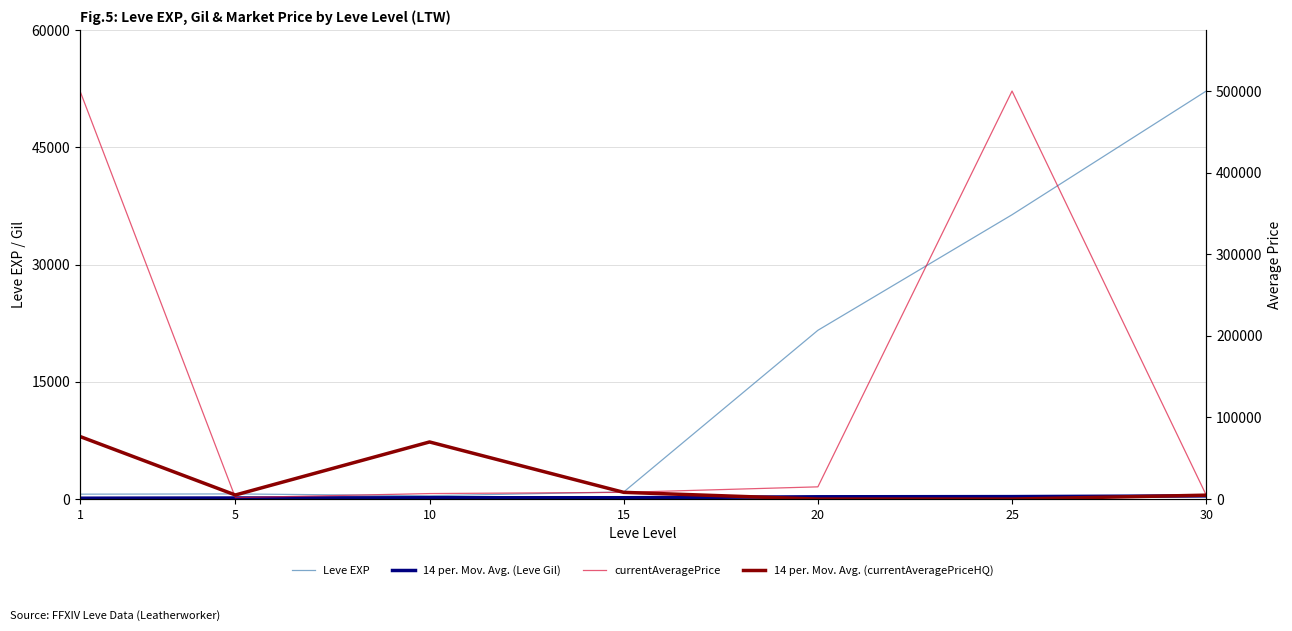

What is the difference between the maximum and second lowest values in the 14 per. Mov. Avg. (Leve Gil) series?

270